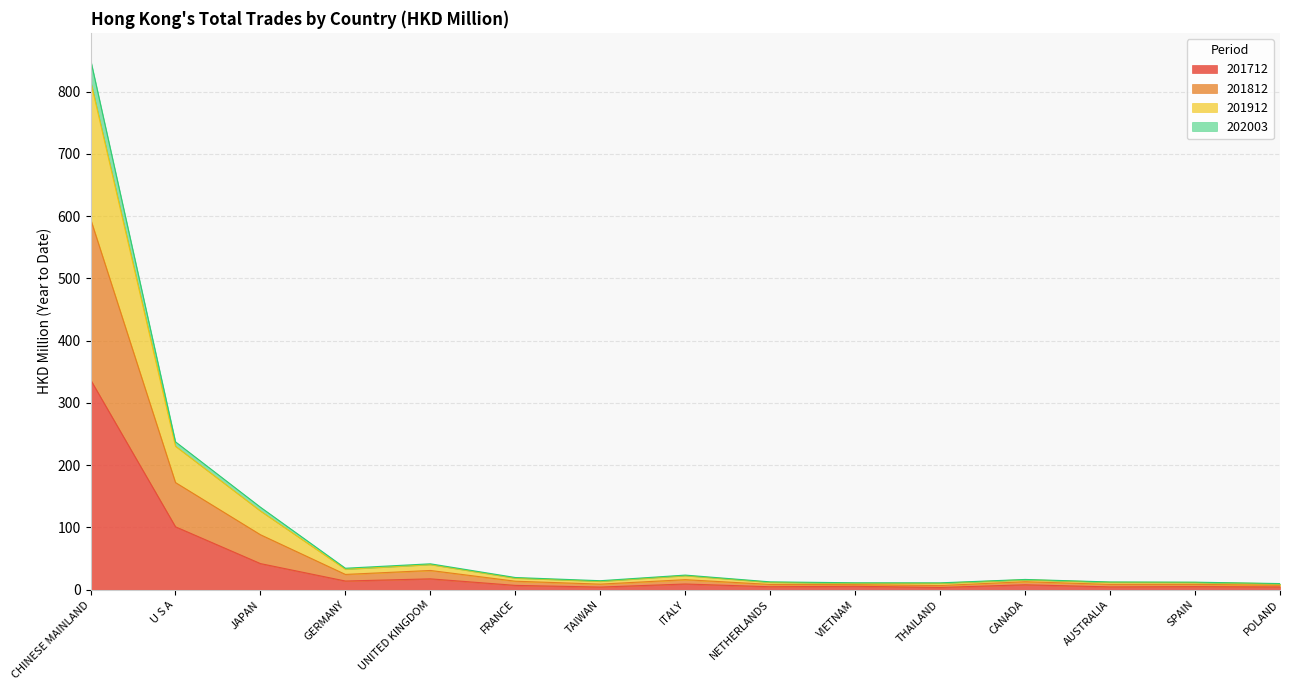

At which category is the sum across all series the highest?

CHINESE MAINLAND